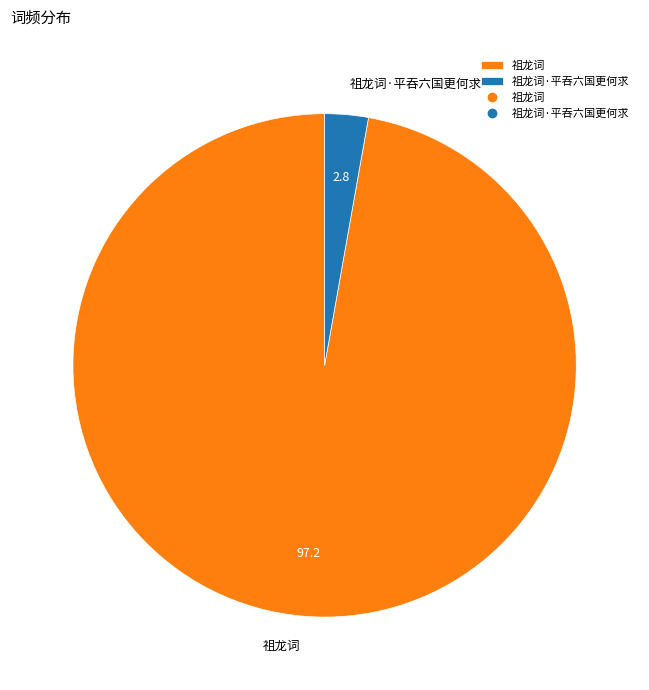

Combined, do 祖龙词 and 祖龙词·平吞六国更何求 account for over 50%?

Yes